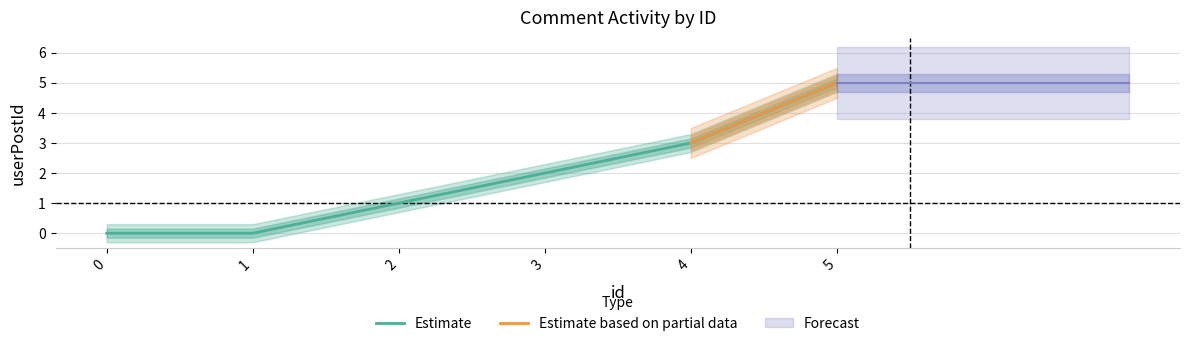

The chart shows a value of 2 at 3. True or false?

True